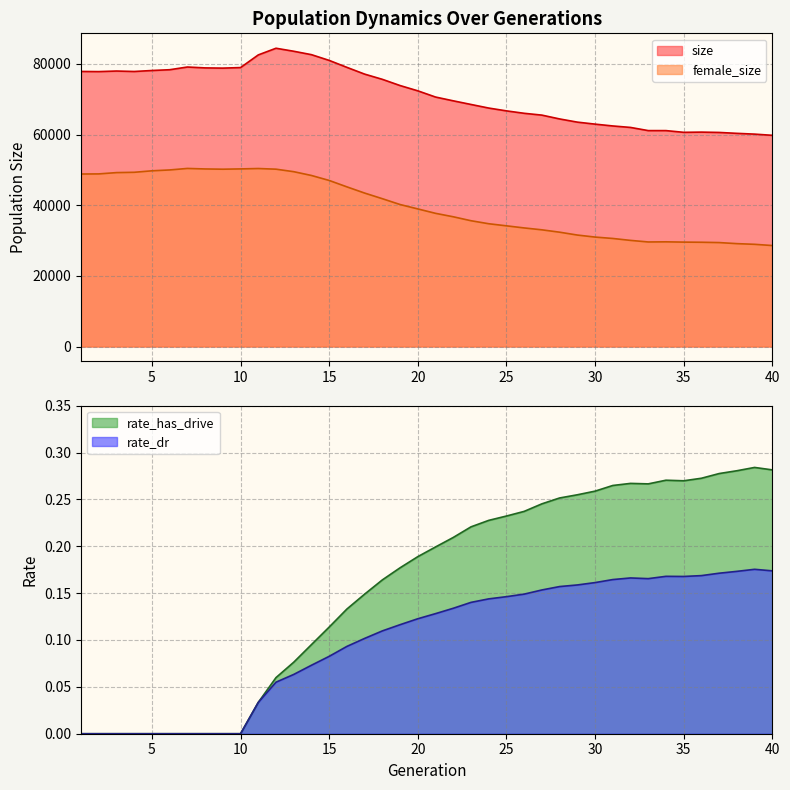

Read the rate_dr value at 28.

0.2